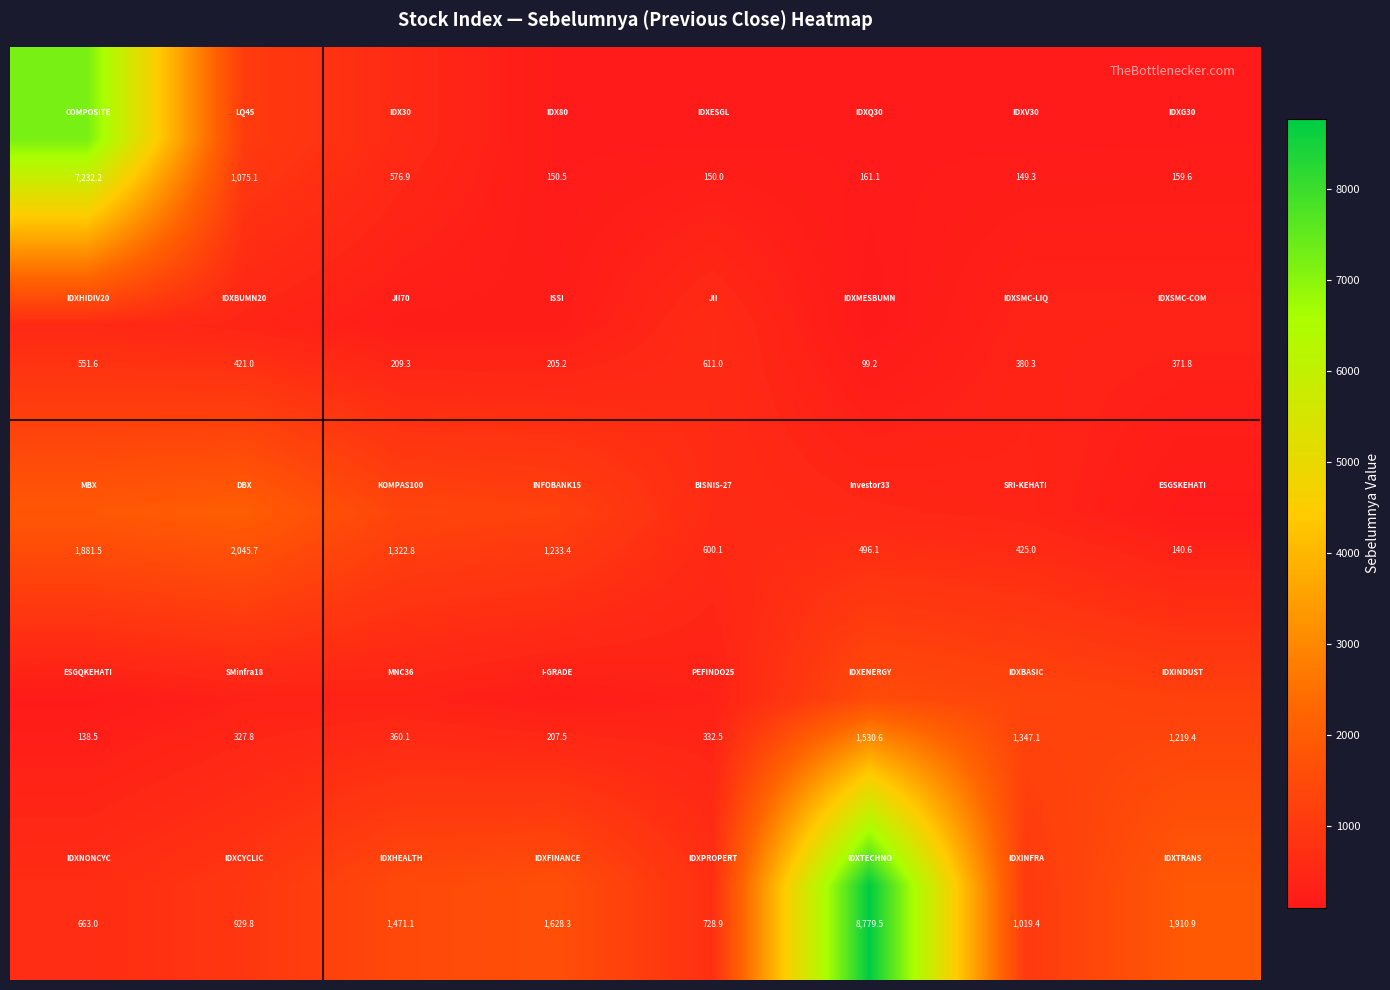

At how many categories does at least one series exceed 447?

8